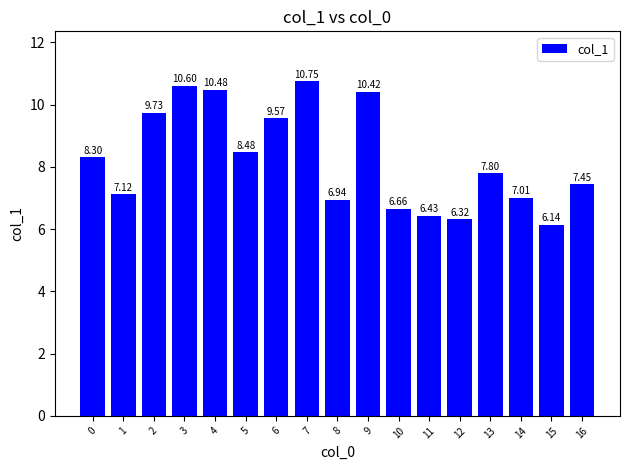

At which category does the chart reach its peak across all series?

7